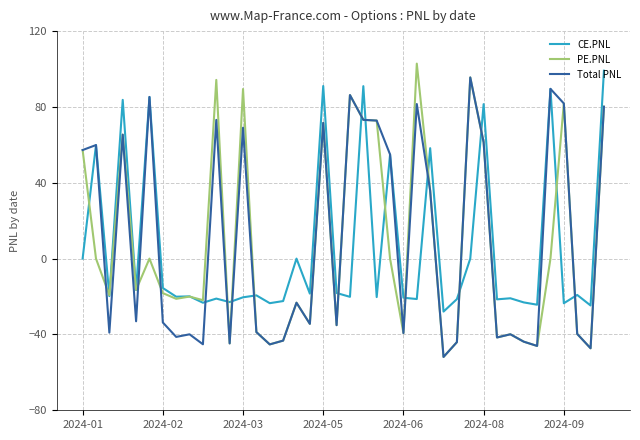

Which series has the largest range (max minus min)?

PE.PNL